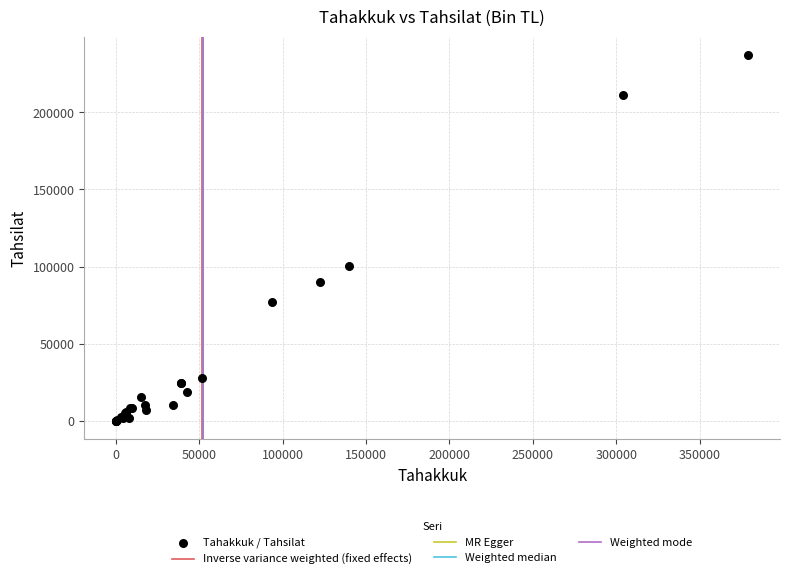

What Y value in the scatter plot is closest to 118562?

100502